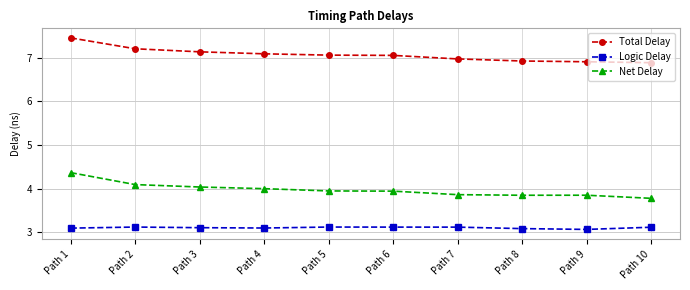

Count the Logic Delay values in the range 3 to 4.

10